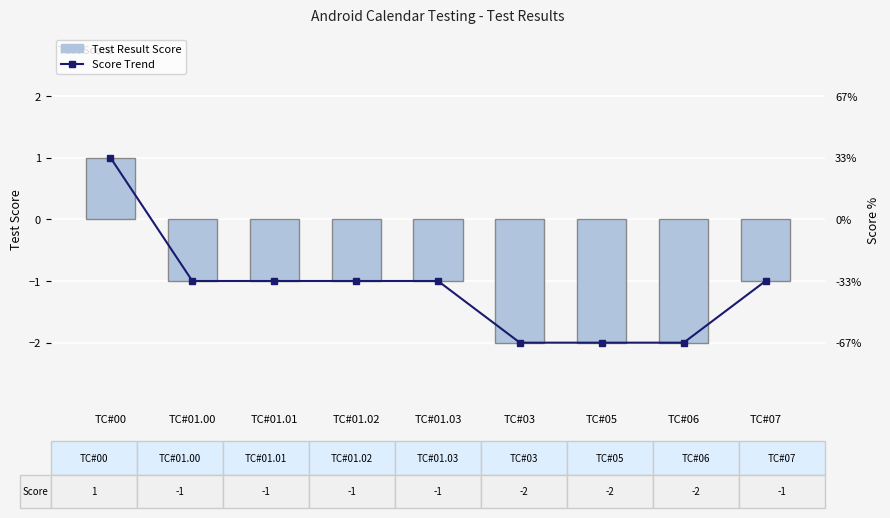

Rank the series at TC#01.03 from lowest to highest value.

Test Result Score, Score Trend